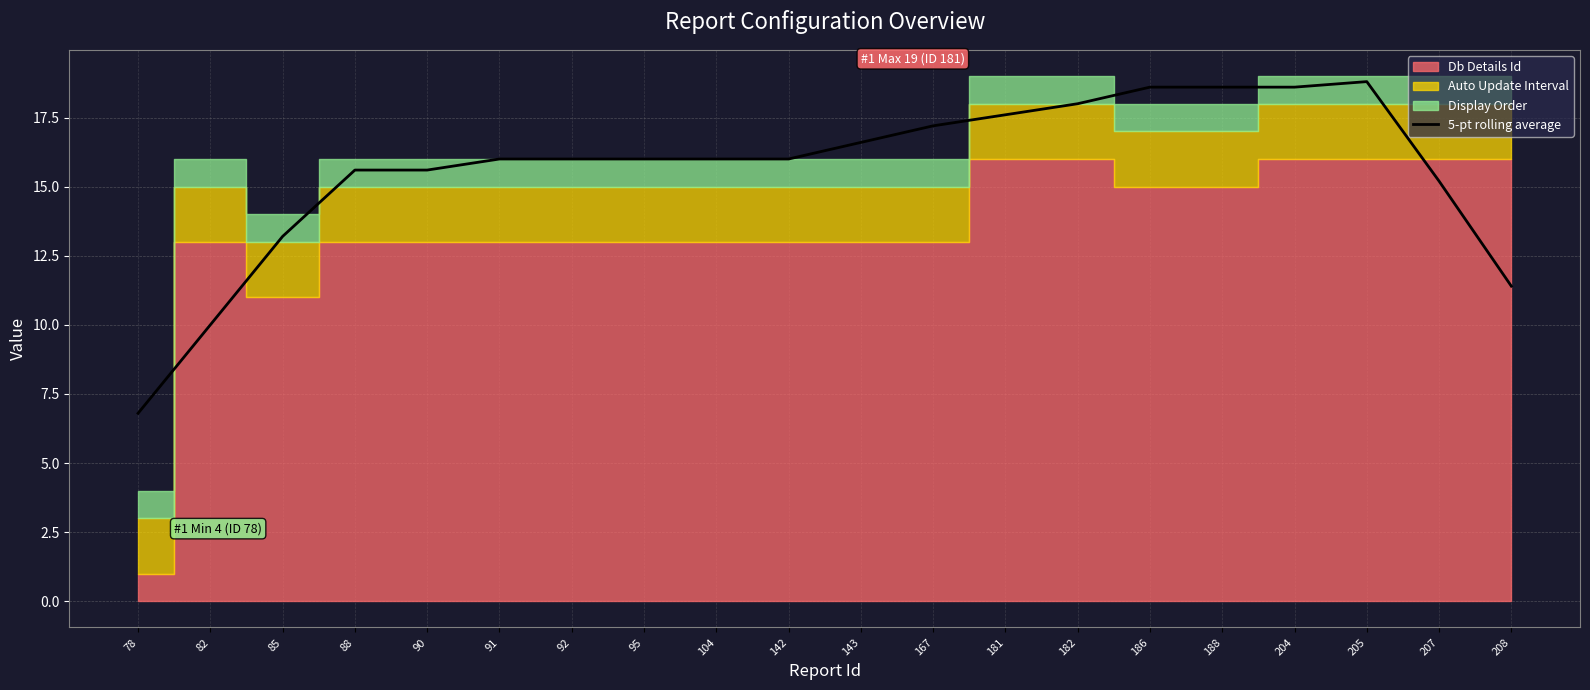

At which category does the data reach its first local peak?

205